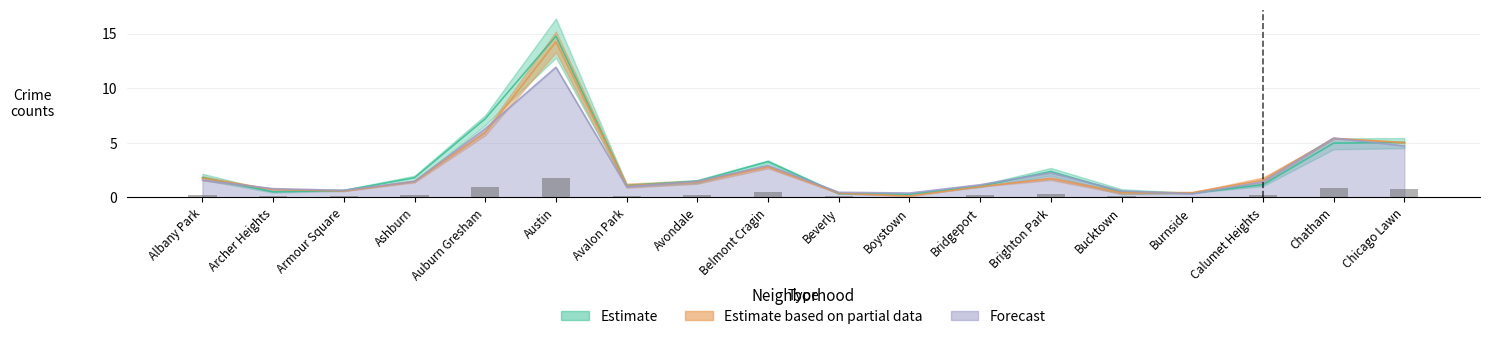

What is the value of the 2015 bar at the 3rd from the left?

0.6